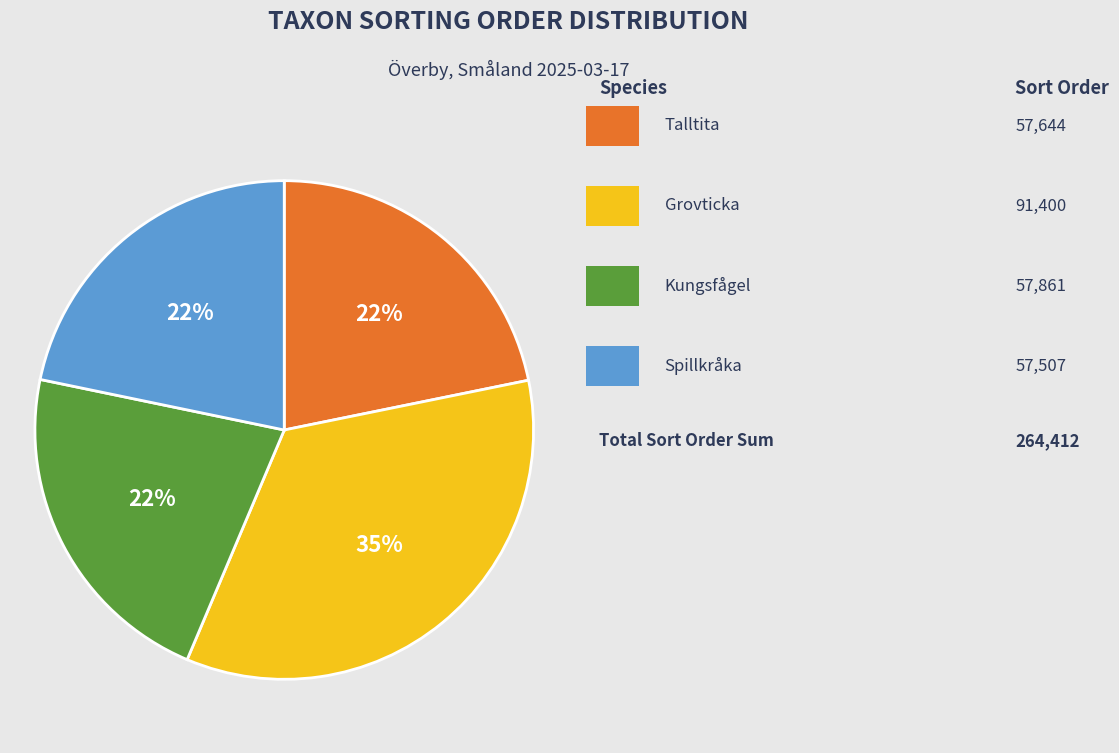

To the nearest percent, what is the average slice percentage?

25%